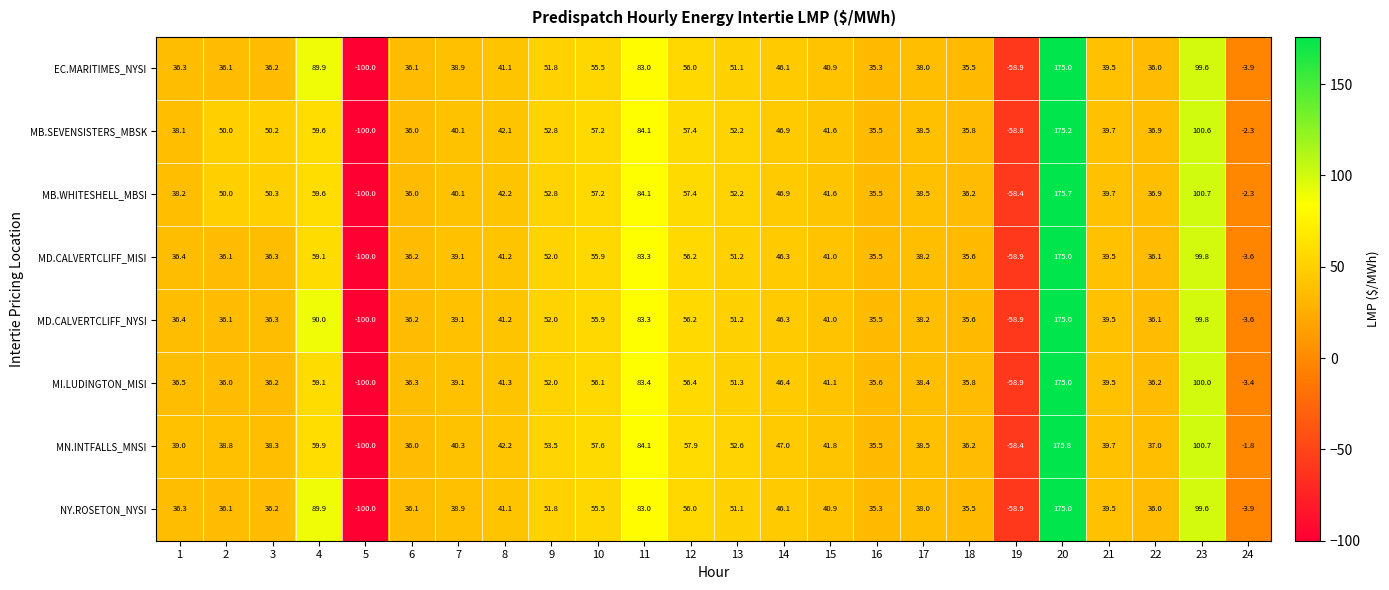

True or false: MI.LUDINGTON_MISI has a value of 54.8 at 8.

False